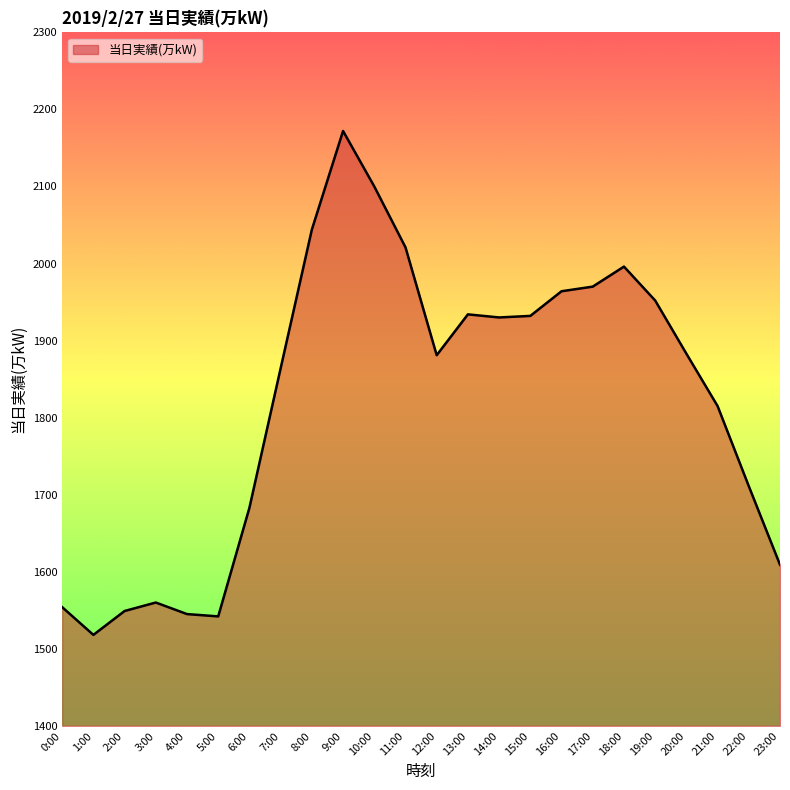

What value does the data have at 13:00?

1934